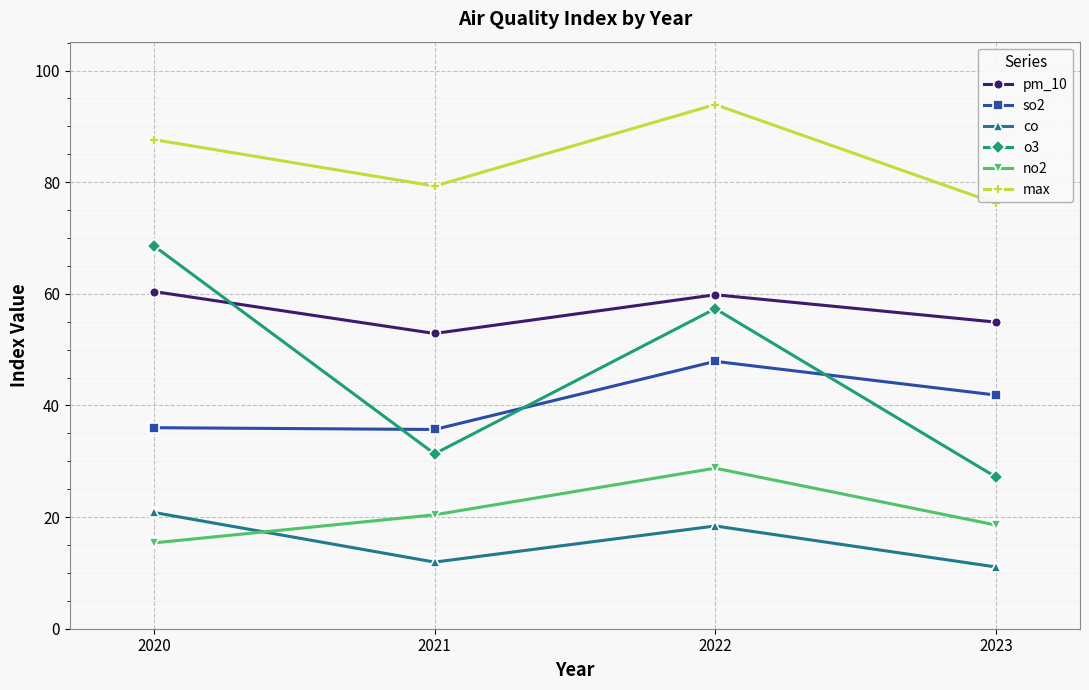

What is the maximum value shown in the chart?

93.9